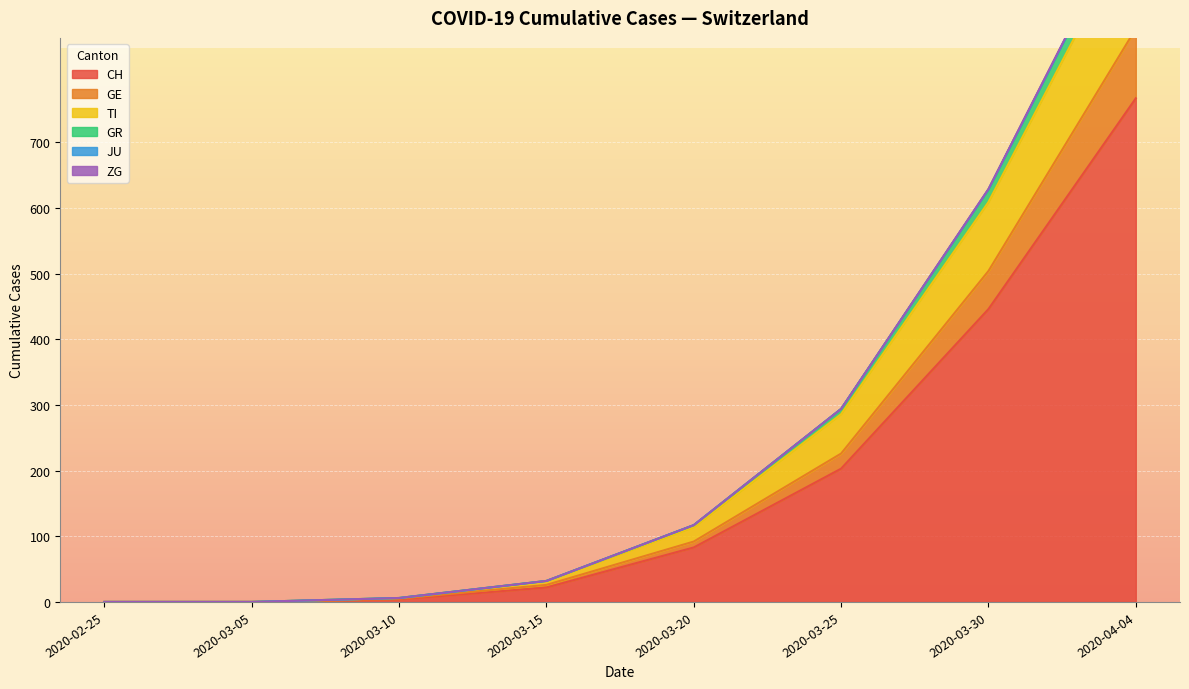

The value of ZG at 2020-03-11 is 2. True or false?

False